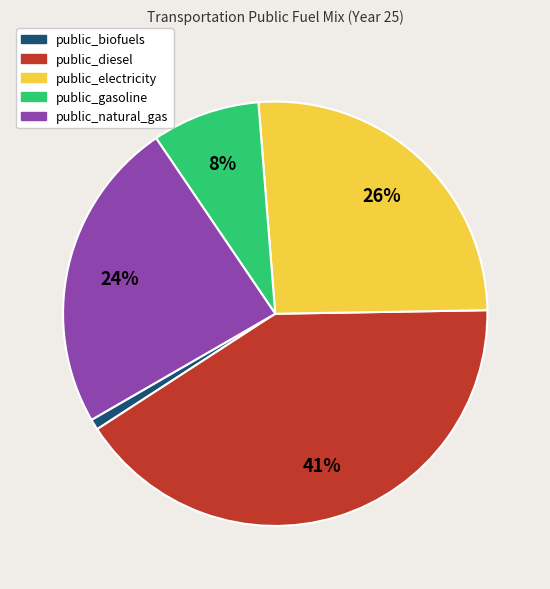

What percentage is the public_natural_gas slice, to the nearest percent?

24%